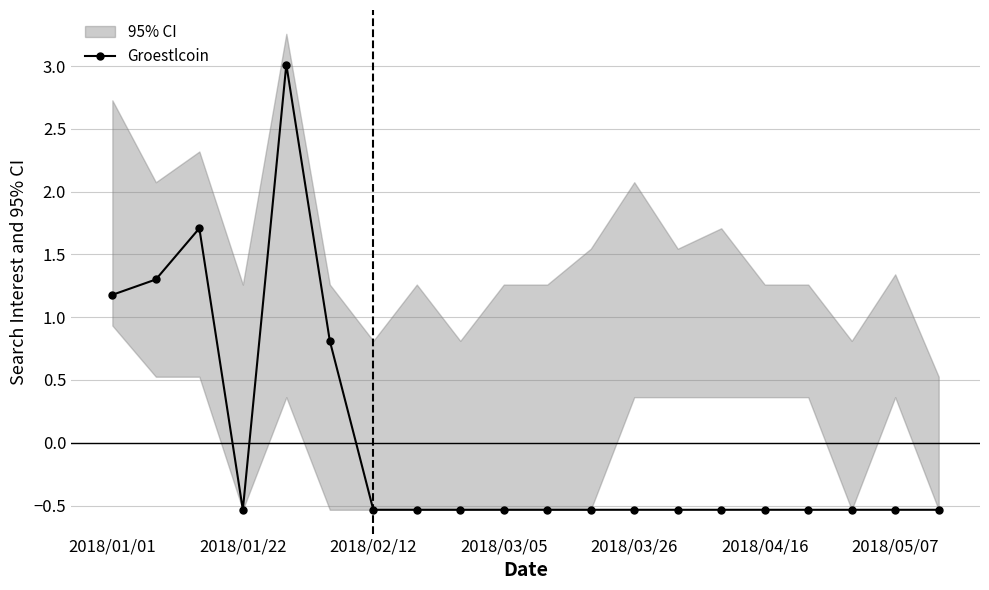

At which label does the data first exceed 0?

2018/01/01